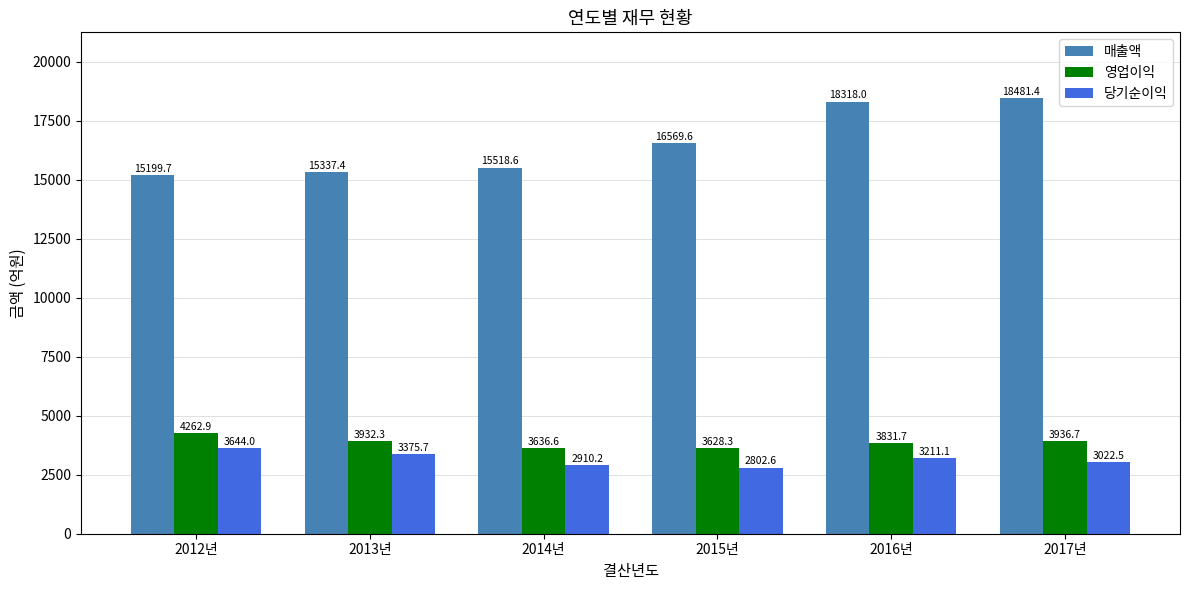

How many distinct data groups are displayed?

3